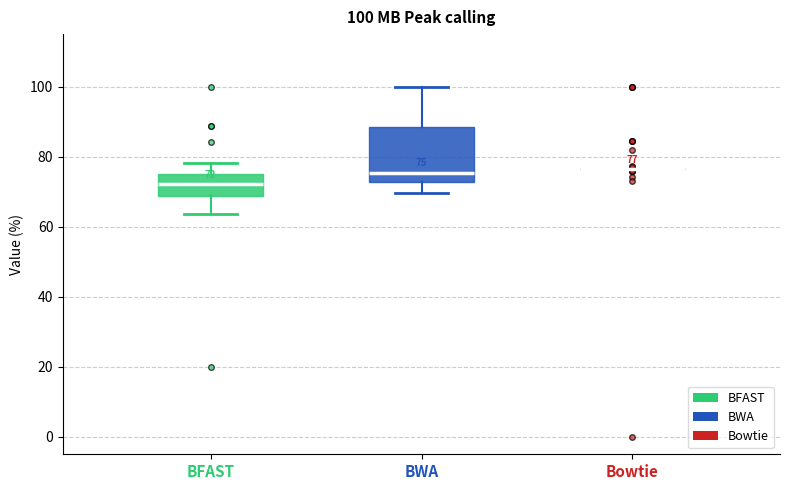

Comparing the boxes themselves (not the whiskers), which one is the tallest?

BWA